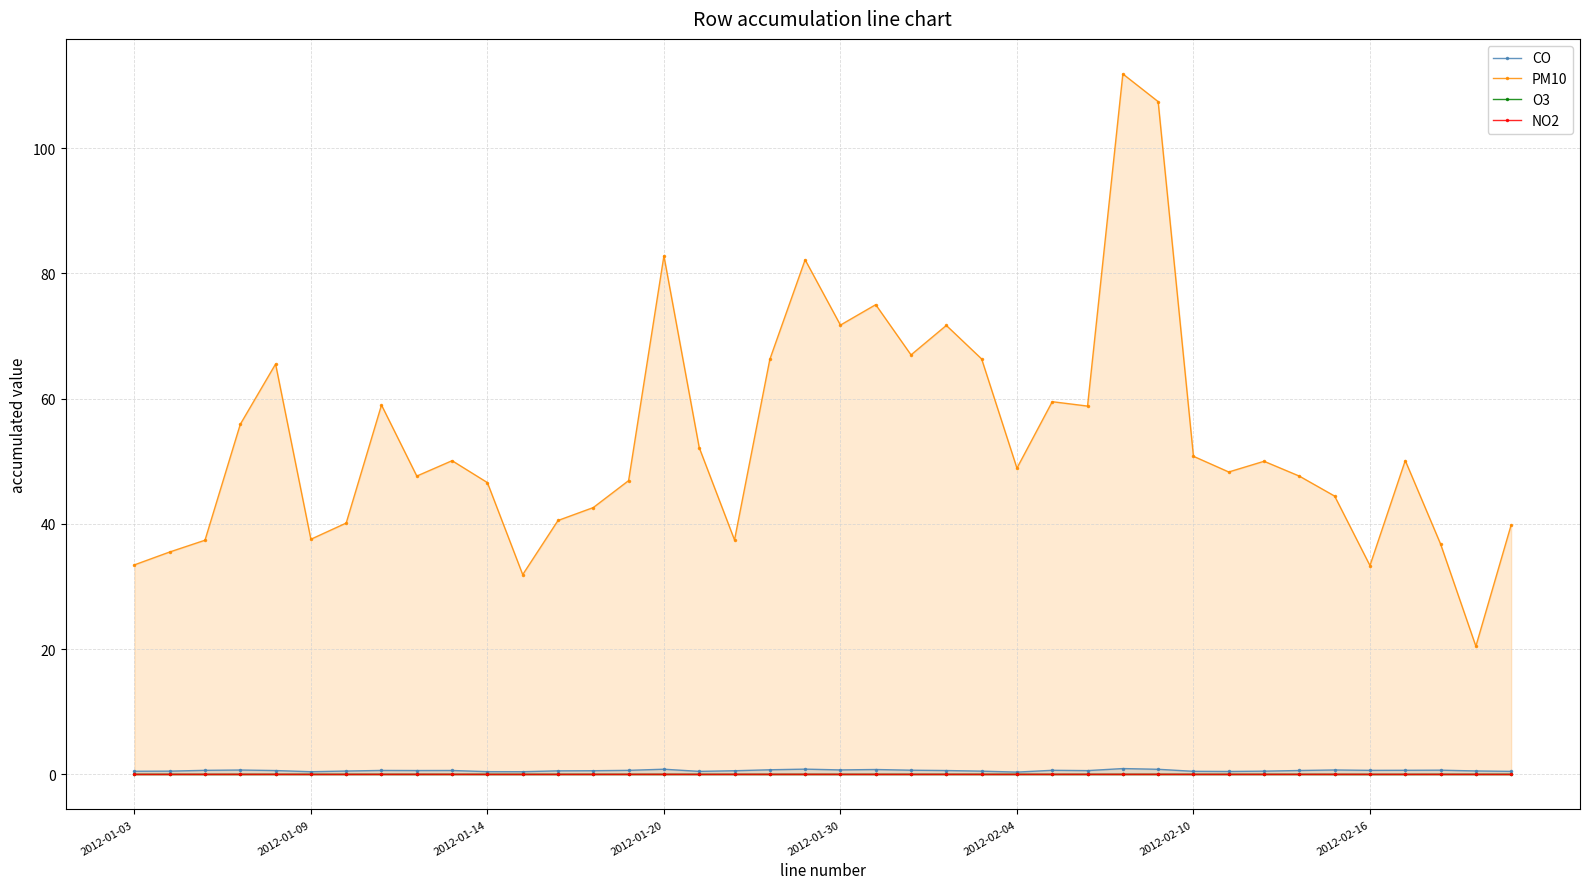

Does the chart display data point markers on the line(s)?

Yes